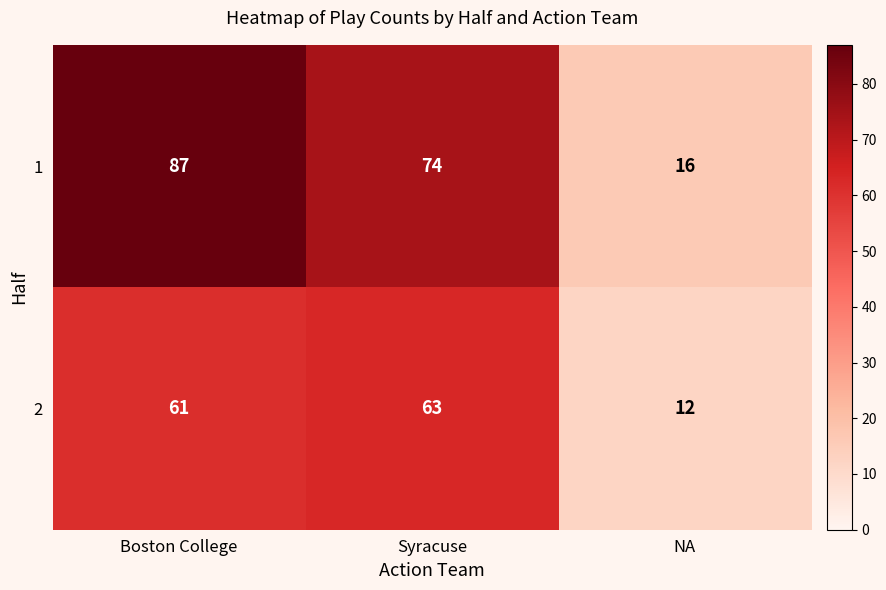

True or false: 1 has a value of 16 at NA.

True